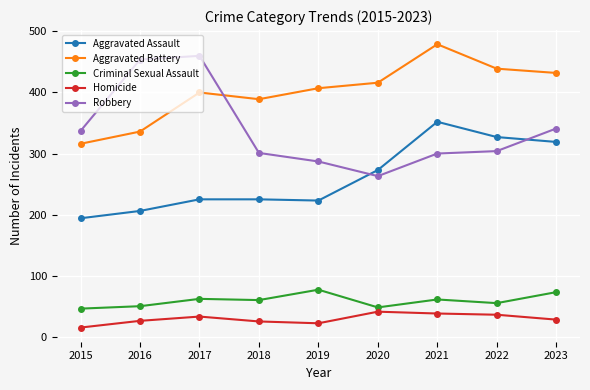

Between 2022 and 2023, which series saw the biggest shift?

Robbery